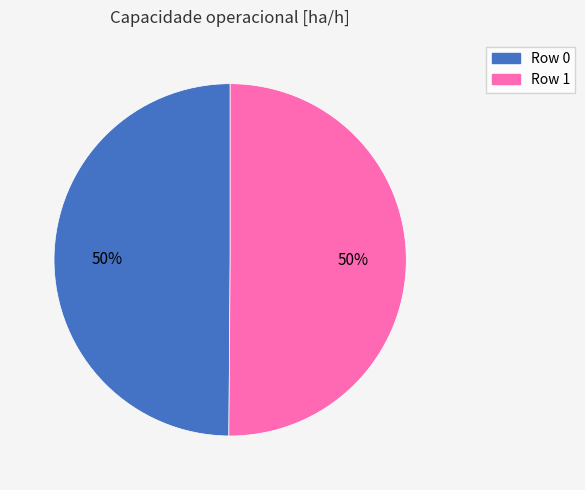

What percentage is the Row 1 slice, to the nearest percent?

50%